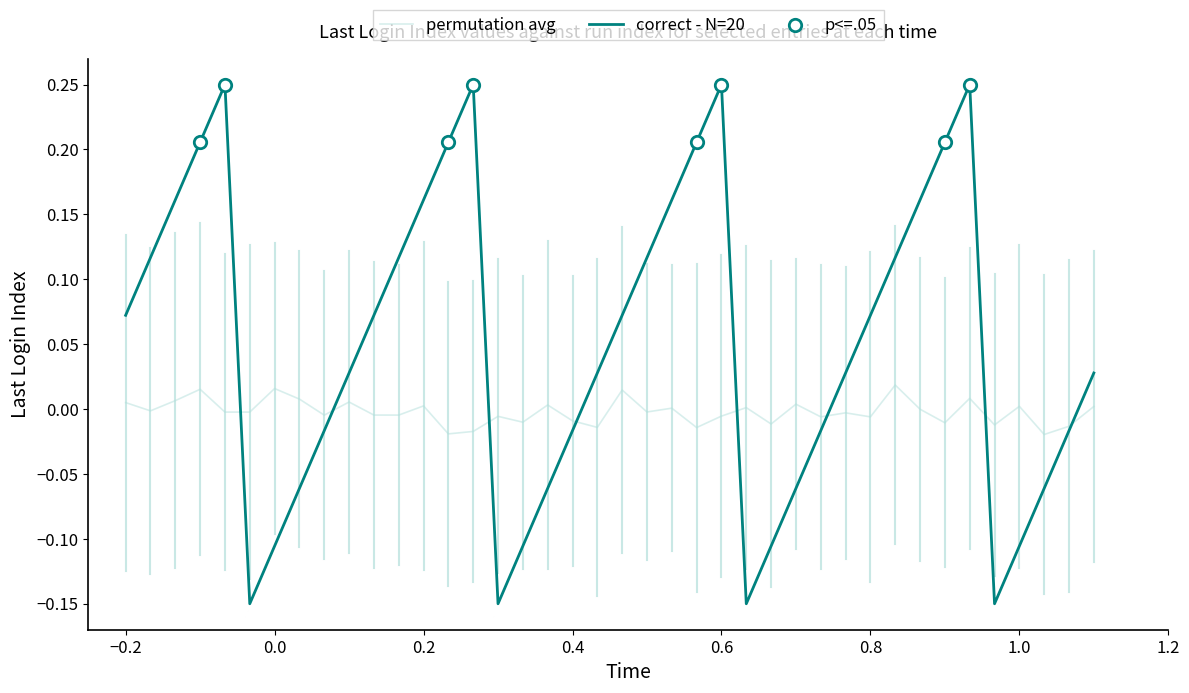

Rank the series by their average value, from lowest to highest.

permutation avg, correct - N=20